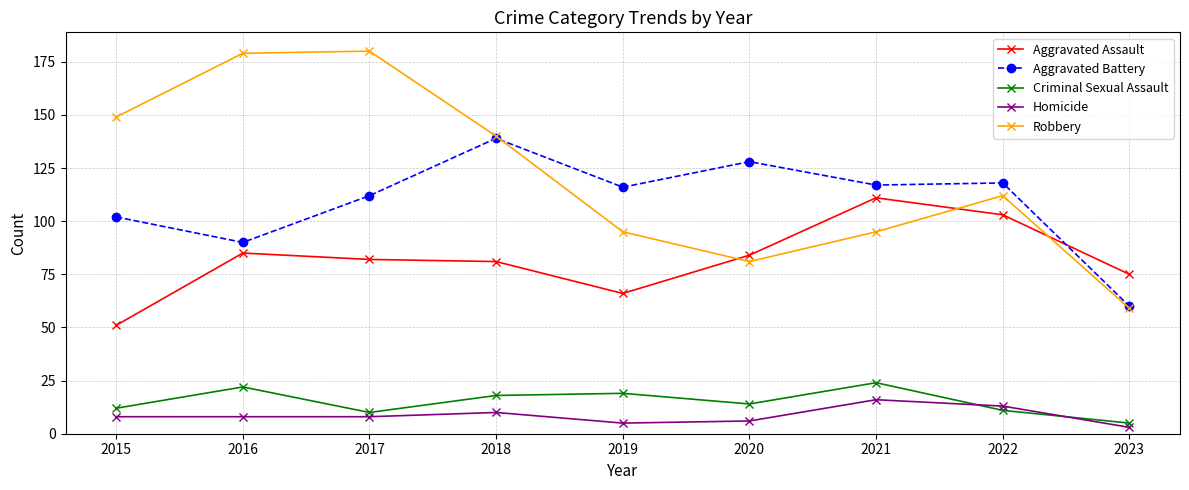

What is the difference between the second highest and minimum values in the Robbery series?

120